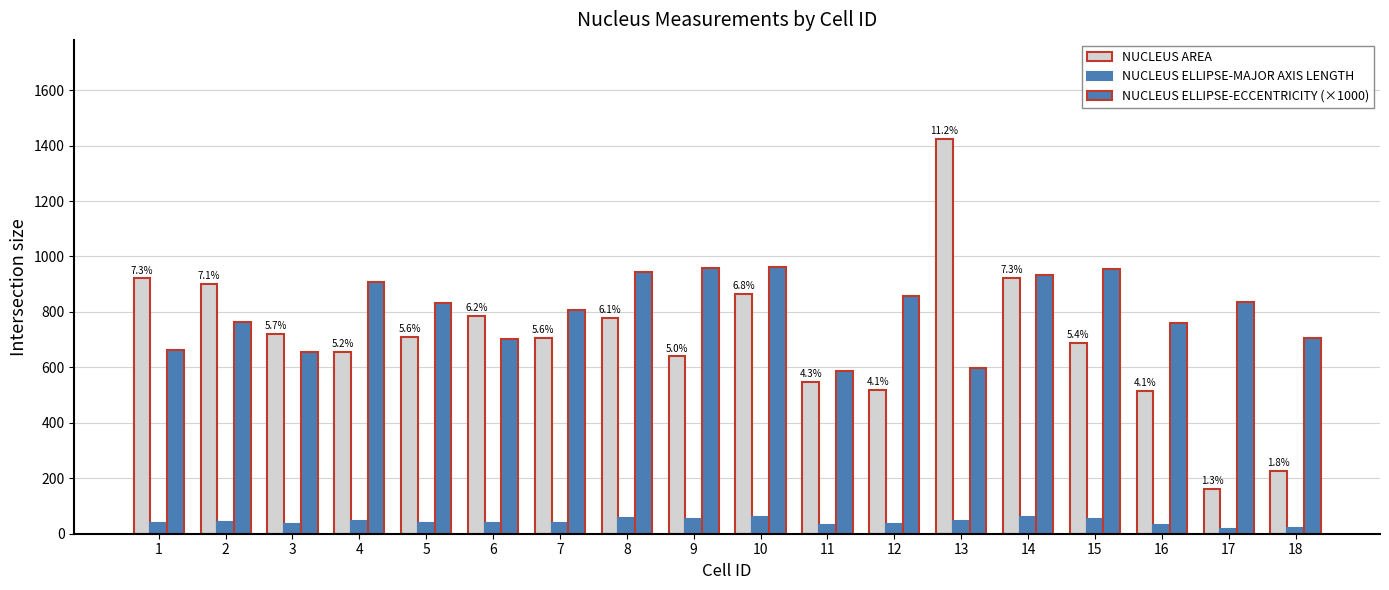

The NUCLEUS ELLIPSE-MAJOR AXIS LENGTH series shows 25.3 at 18. True or false?

False